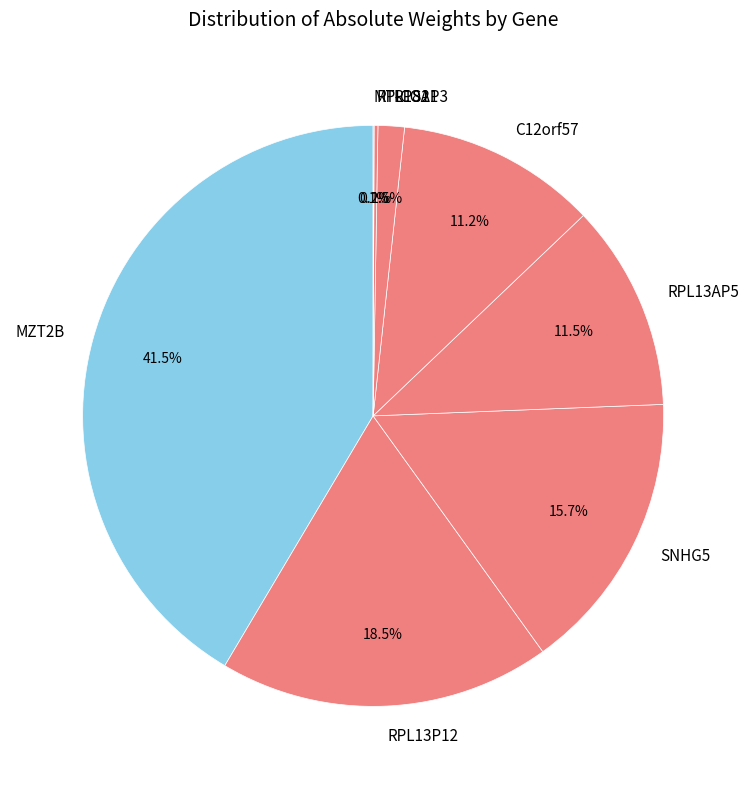

To the nearest percent, what is the average slice percentage?

12%